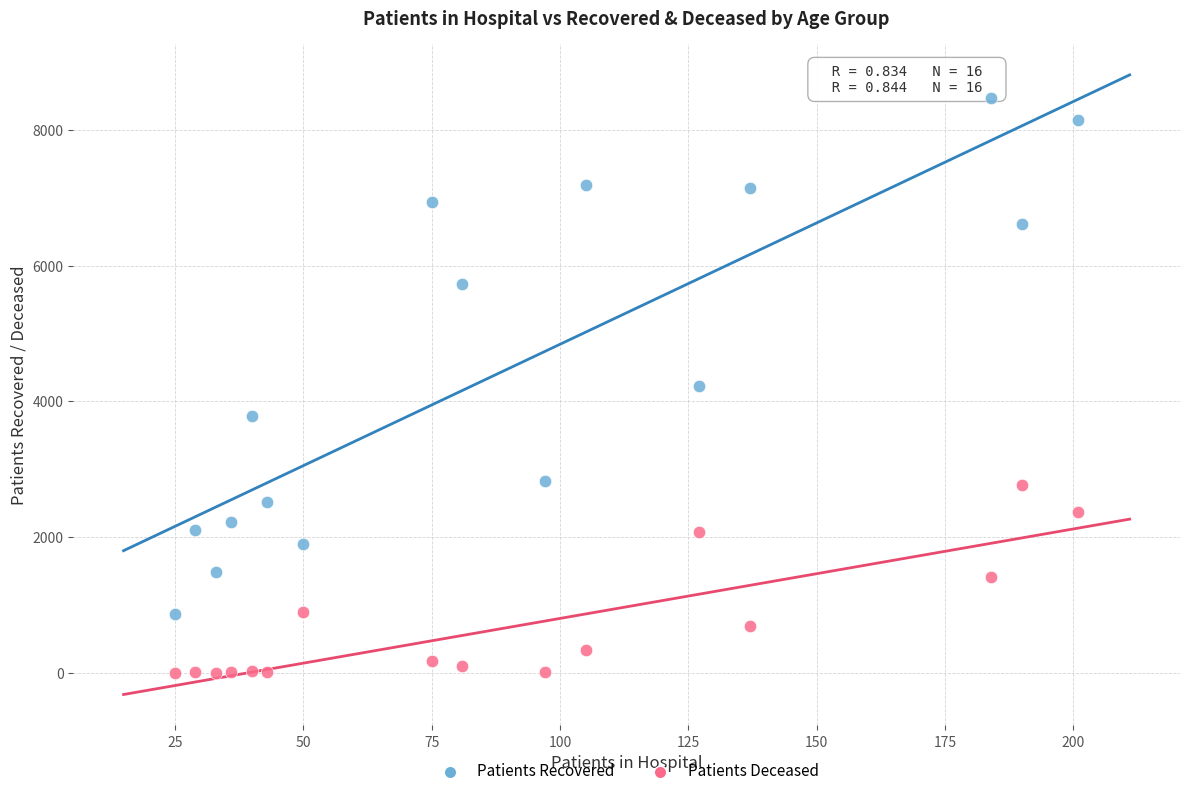

Which series contains the highest Y value?

Patients Recovered